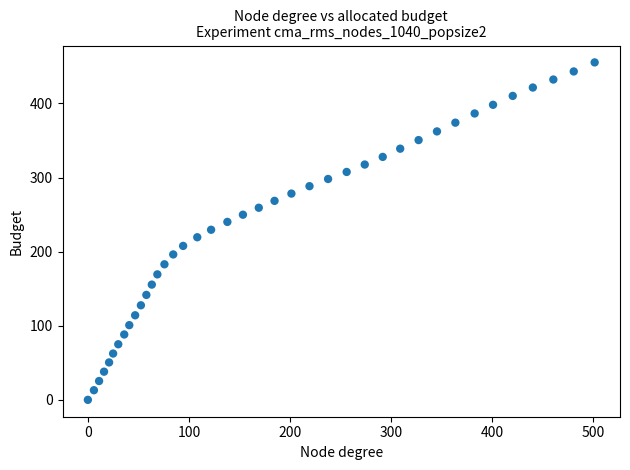

What is the range of X values (max minus min)?

501.7